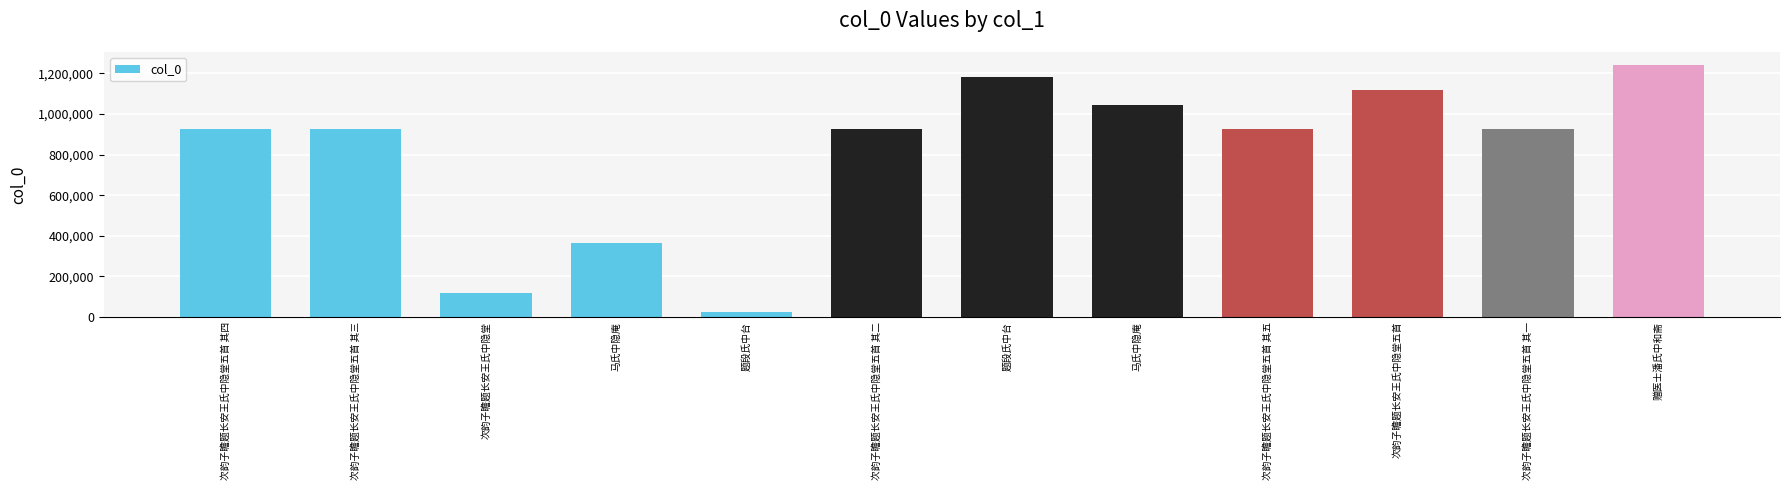

At which category does the chart reach its minimum across all series?

题段氏中台